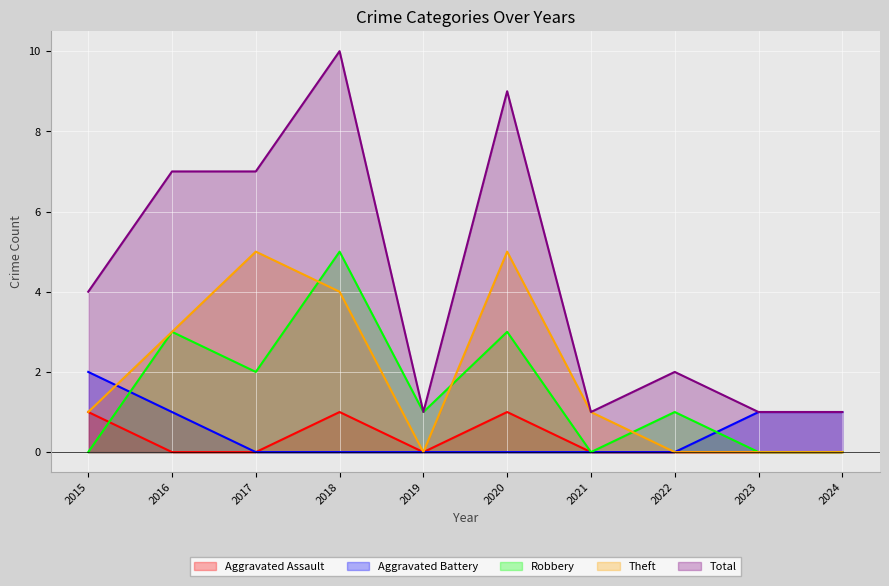

How many positive values does the Aggravated Battery series have?

4